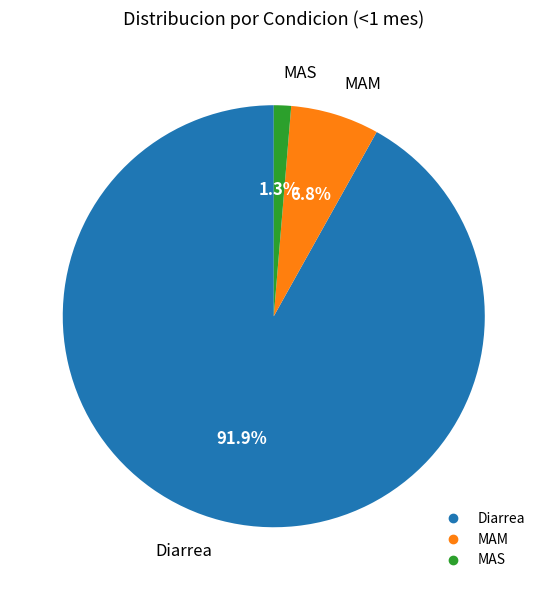

Count the number of slices in the pie.

3